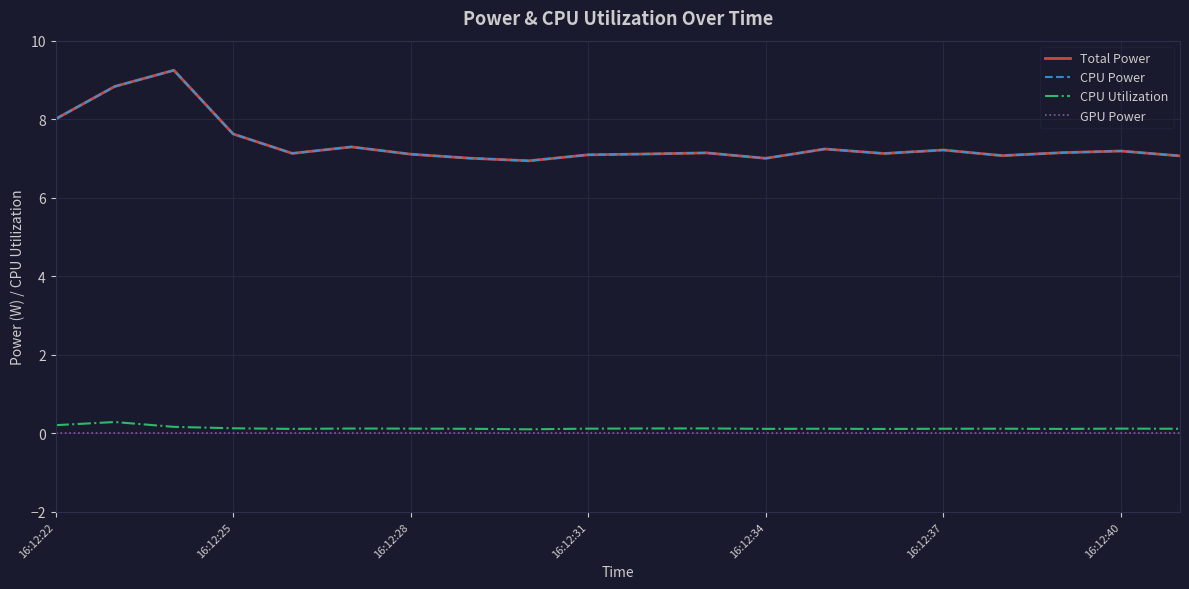

Which series has the largest range (max minus min)?

Total Power